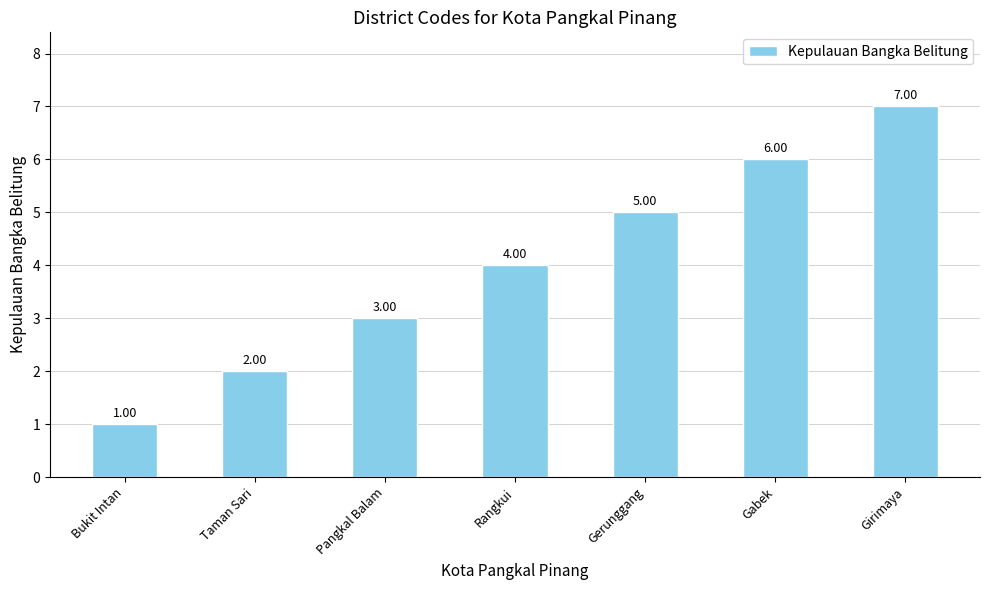

What is the label of the 6th bar from the right?

Taman Sari